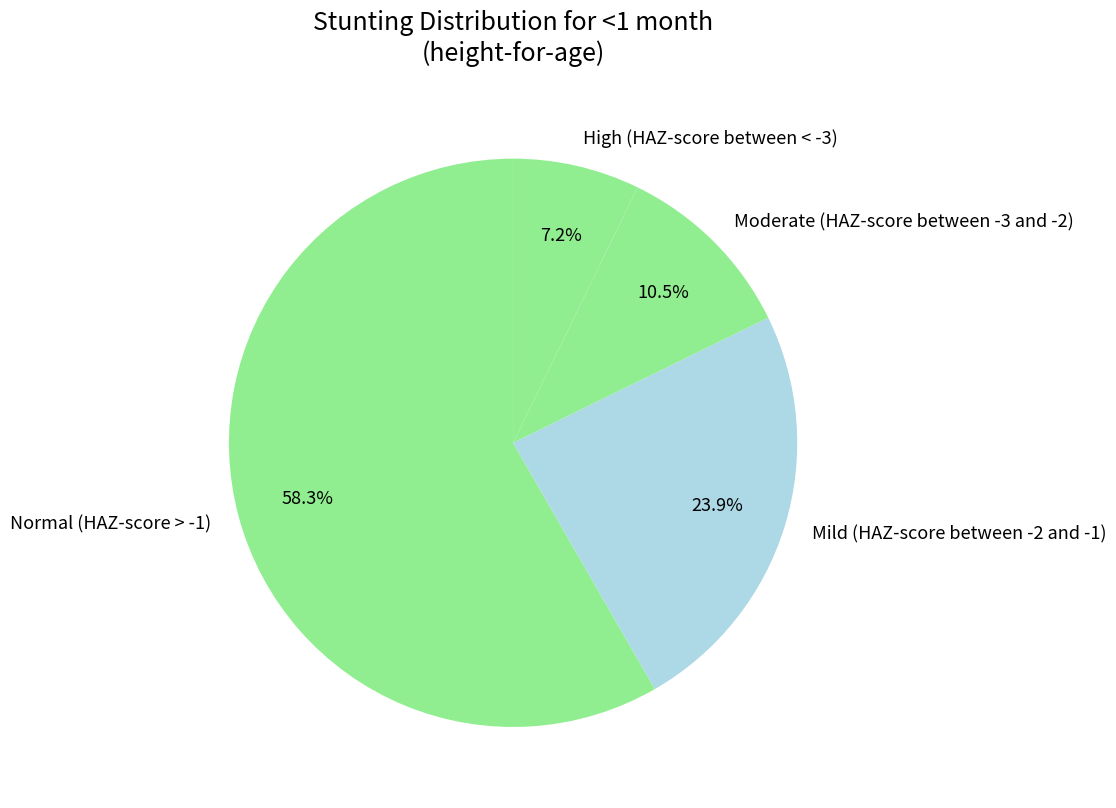

To the nearest percent, what is the difference between the High (HAZ-score between < -3) and Moderate (HAZ-score between -3 and -2) slice percentages?

3%